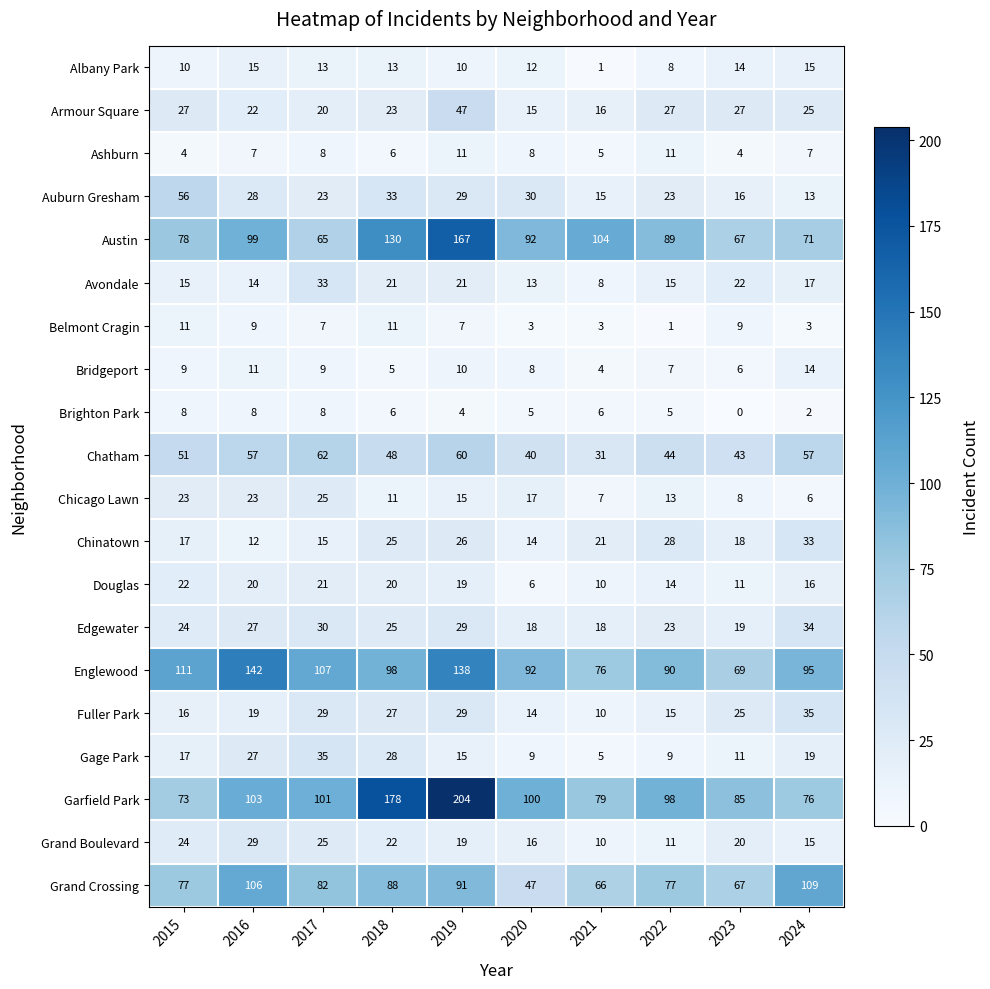

The Austin series shows 89 at 2022. True or false?

True